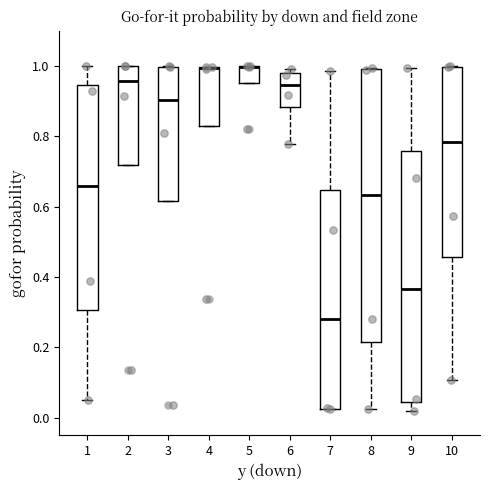

Reading left to right, read every box against the y-axis: the position of its median line, the range the box covers, and the ends of its whiskers. The values are not printed on the chart, so give them approximately, as read against the axis.

1: median 0.66, box 0.30 to 0.94, whiskers 0.06 to 1.00
2: median 0.96, box 0.72 to 1.00, whiskers 0.72 to 1.00
3: median 0.90, box 0.62 to 1.00, whiskers 0.62 to 1.00
4: median 1.00 (drawn on the box's upper edge), box 0.82 to 1.00, whiskers 0.82 to 1.00
5: median 1.00 (drawn on the box's upper edge), box 0.96 to 1.00, whiskers 0.96 to 1.00
6: median 0.94, box 0.88 to 0.98, whiskers 0.78 to 1.00
7: median 0.28, box 0.02 to 0.64, whiskers 0.02 to 0.98
8: median 0.64, box 0.22 to 0.98, whiskers 0.02 to 1.00
9: median 0.36, box 0.04 to 0.76, whiskers 0.02 to 1.00
10: median 0.78, box 0.46 to 1.00, whiskers 0.10 to 1.00